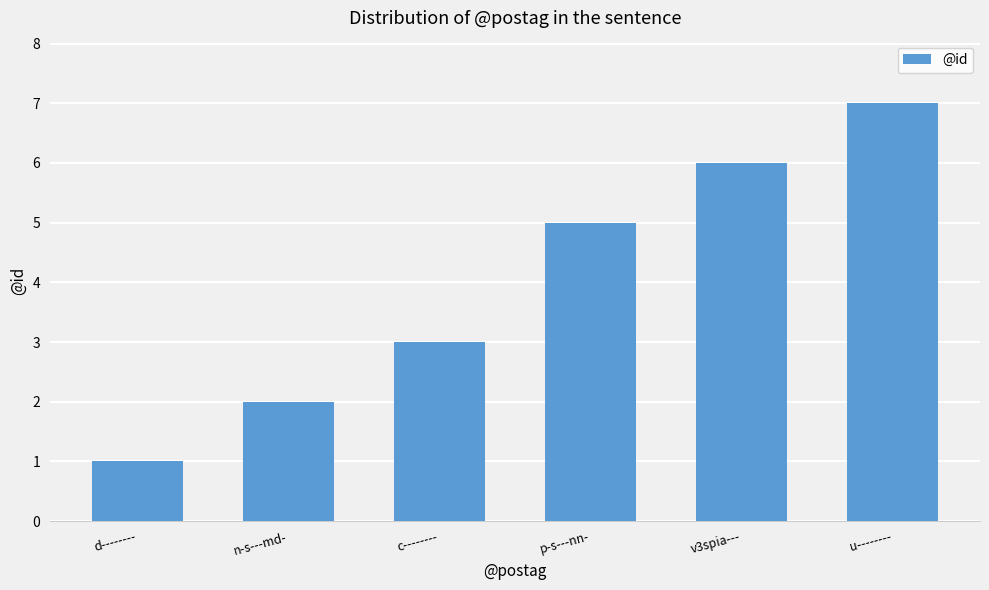

What is the label of the 2nd bar from the left?

n-s---md-